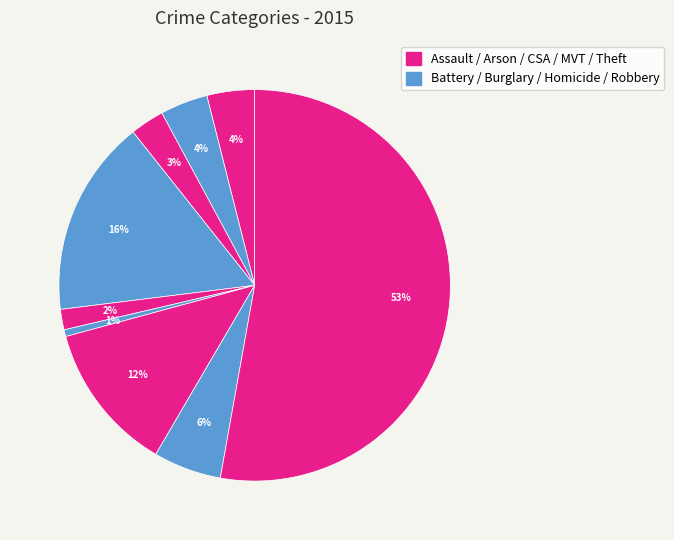

Count the number of slices in the pie.

9